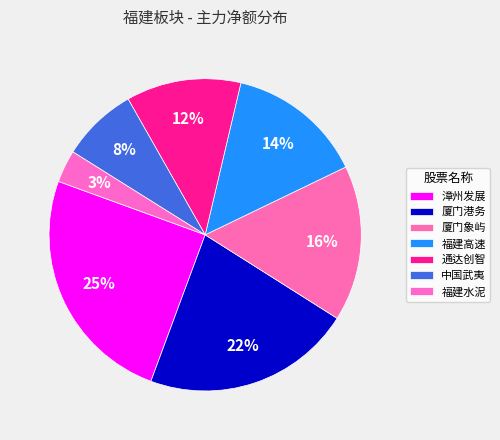

What percentage is the 通达创智 slice, to the nearest percent?

12%